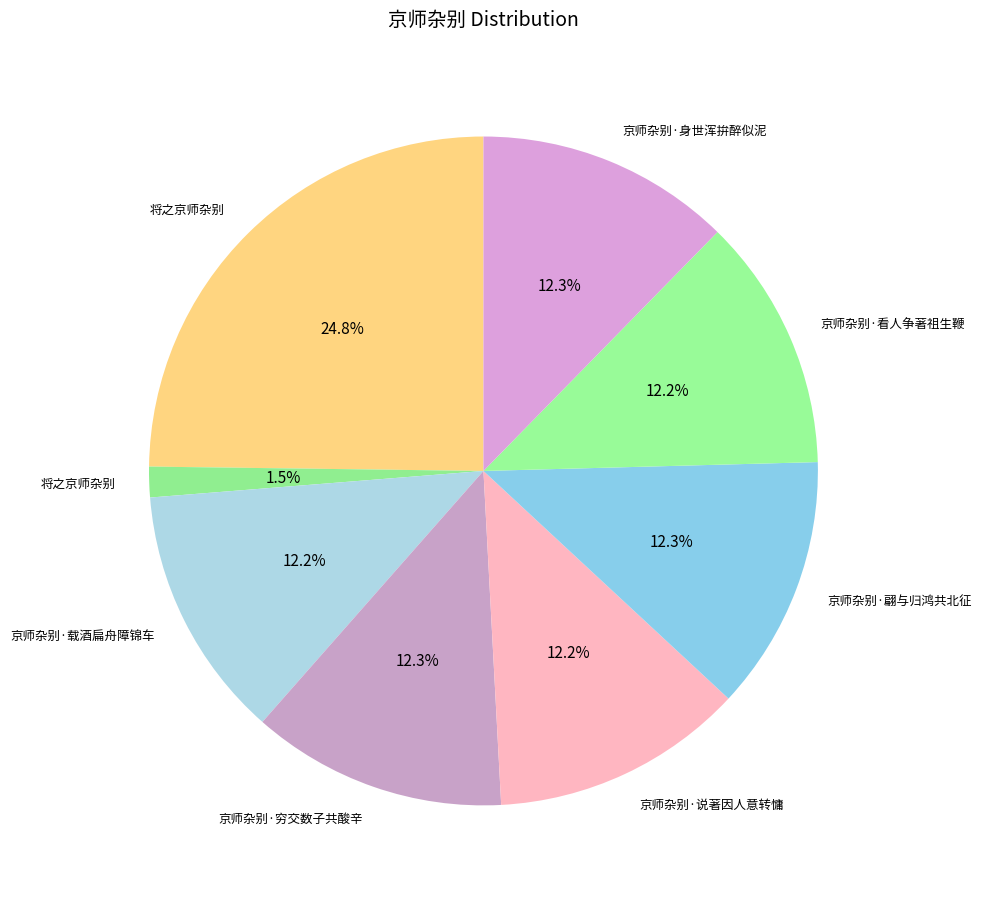

Count the number of slices in the pie.

8